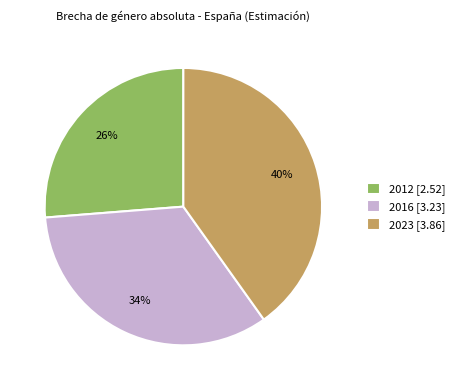

Combined, do 2016 [3.23] and 2012 [2.52] account for over 50%?

Yes